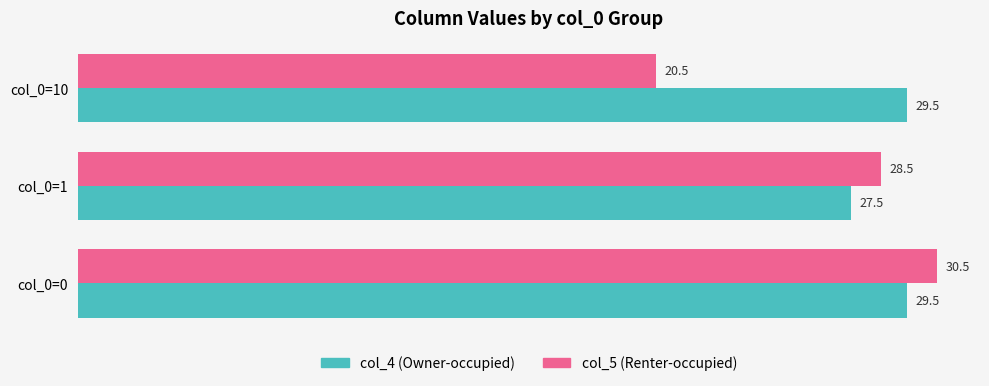

Count the number of data series in this chart.

2